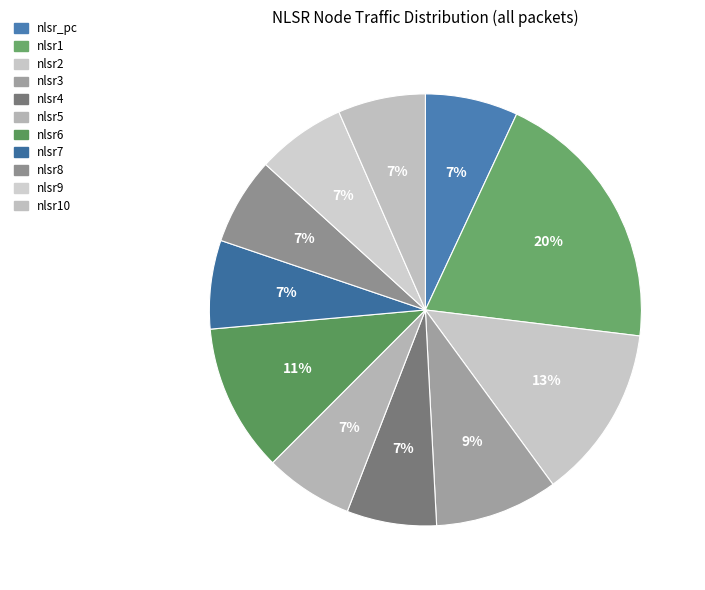

How many segments does this pie chart have?

11